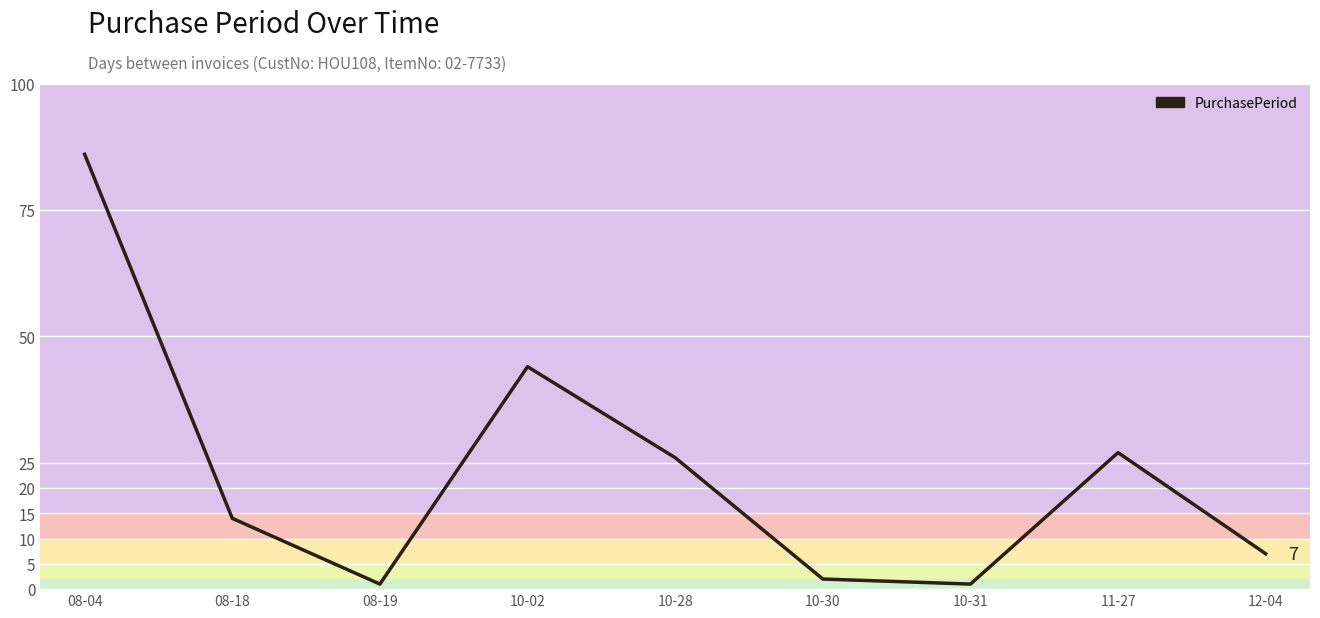

What is the minimum value shown in the chart?

1